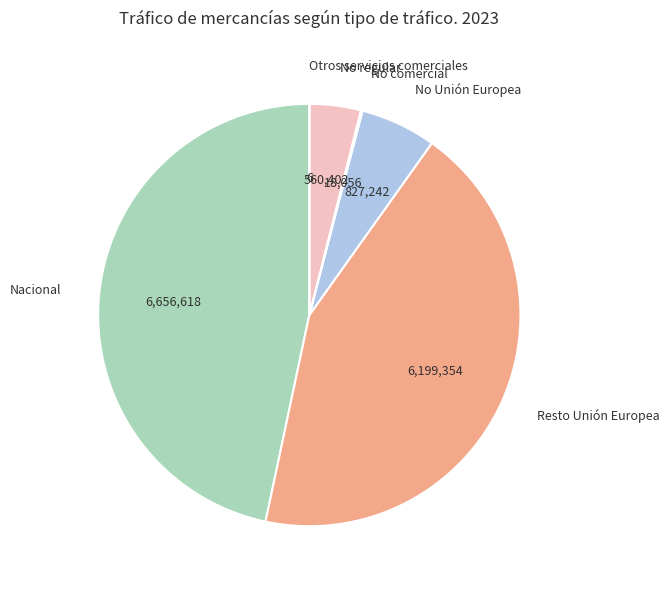

Approximately how many times larger is the value at Nacional compared to No regular?

11.9